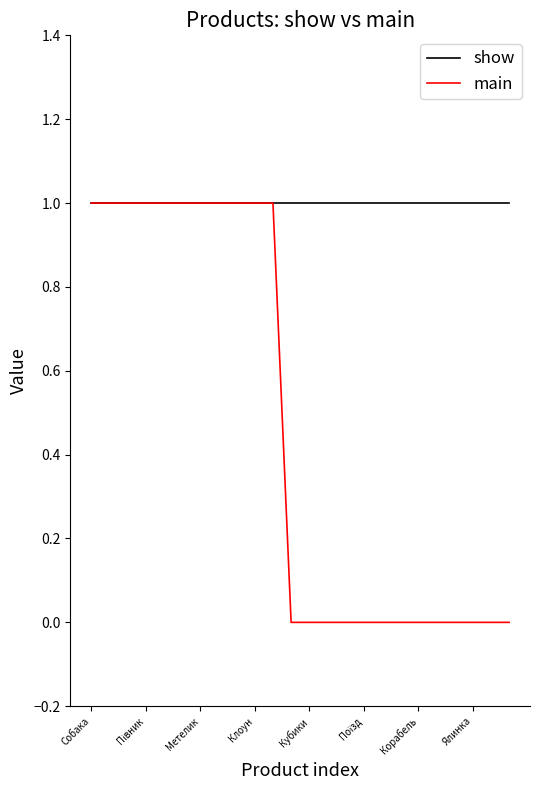

Which series has the largest range (max minus min)?

main